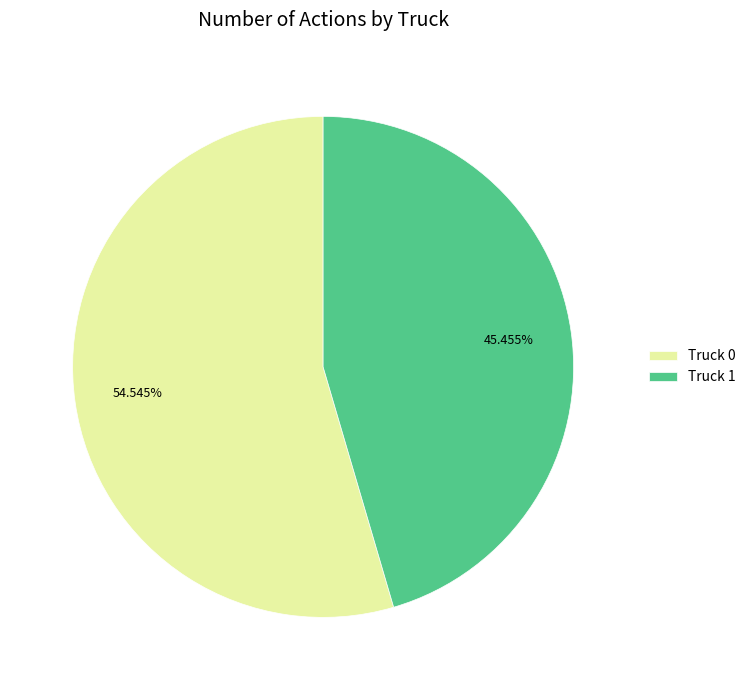

Which has a higher value, Truck 1 or Truck 0?

Truck 0